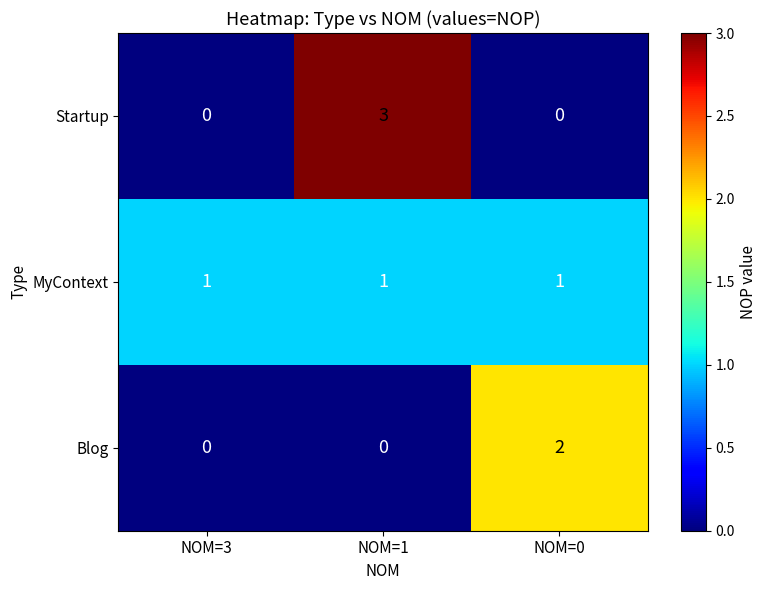

What is the sum of the Startup values at NOM=1 and NOM=0?

3